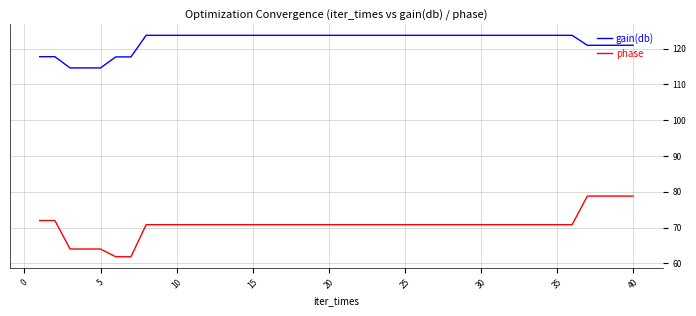

Rank the series by their average value, from lowest to highest.

phase, gain(db)